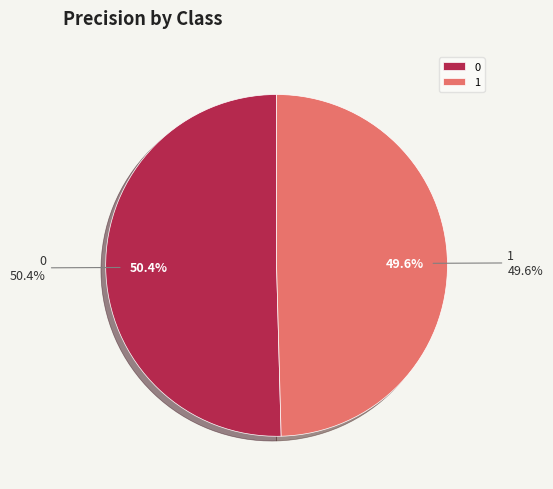

Do 1 and 0 together represent more than half of the pie?

Yes